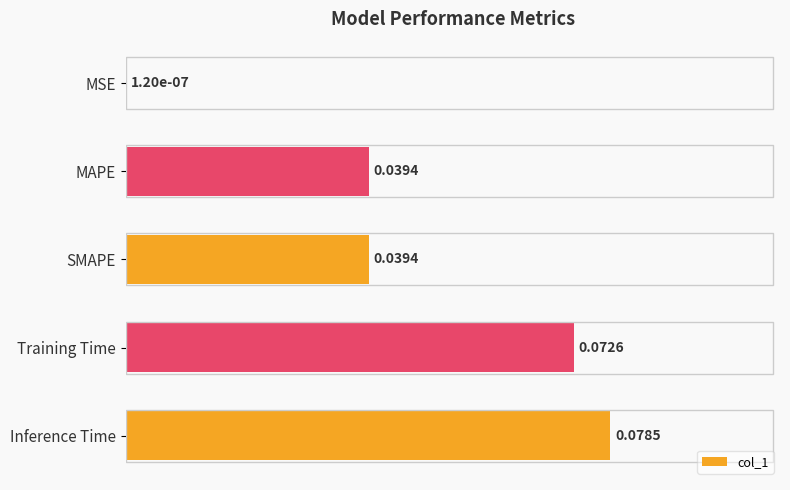

Between MSE and SMAPE, which is larger?

SMAPE